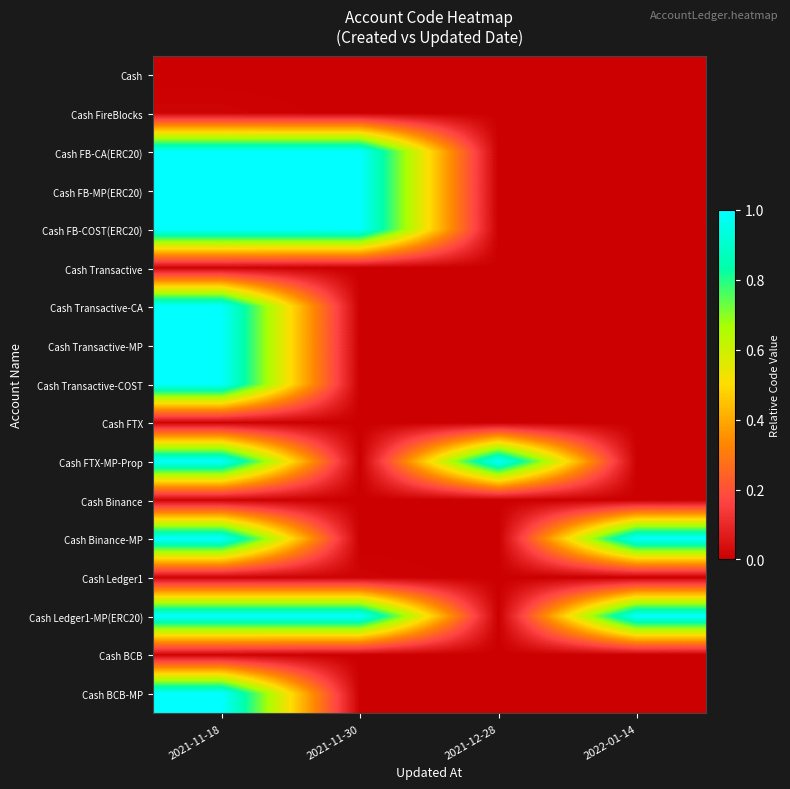

What is the spread (max minus min) of values at 2021-11-18?

1.0